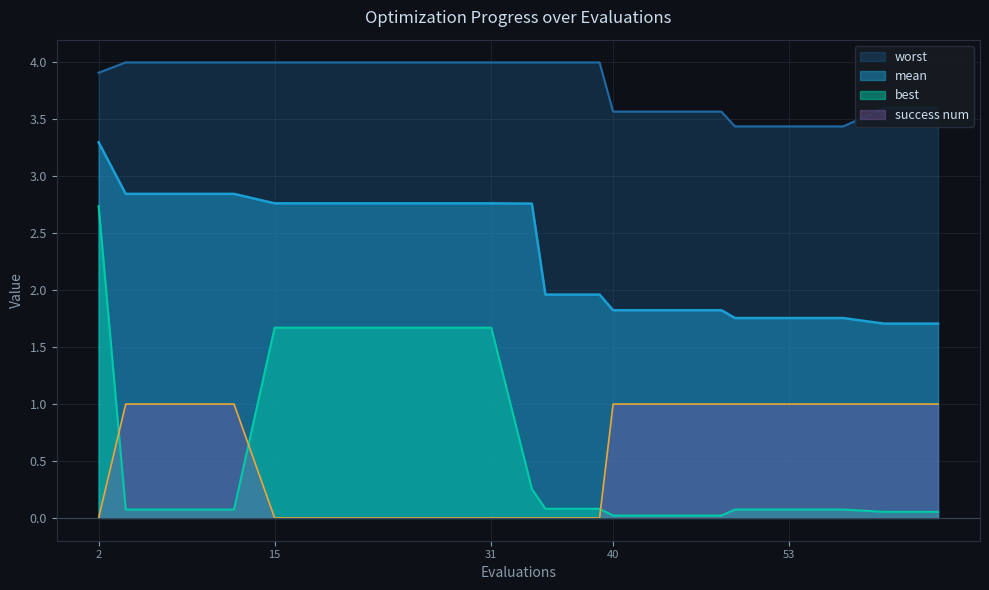

How many success num values are between 0 and 1?

20